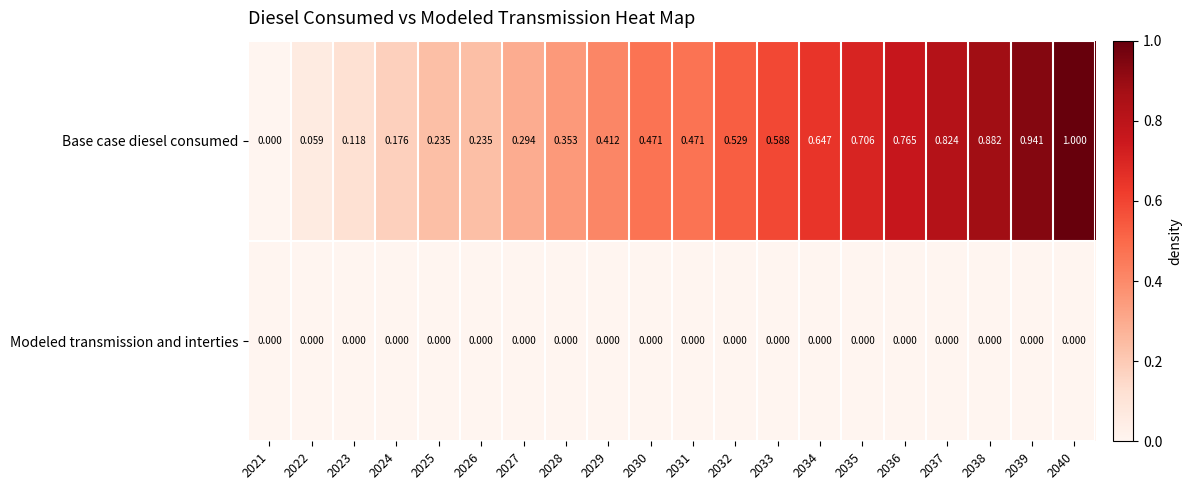

Which series has the largest total across all categories?

Base case diesel consumed